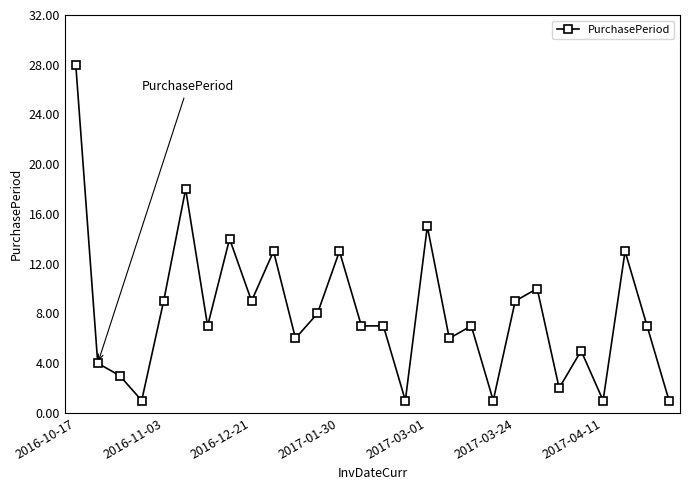

True or false: the data has more than 2 interior local peaks.

True